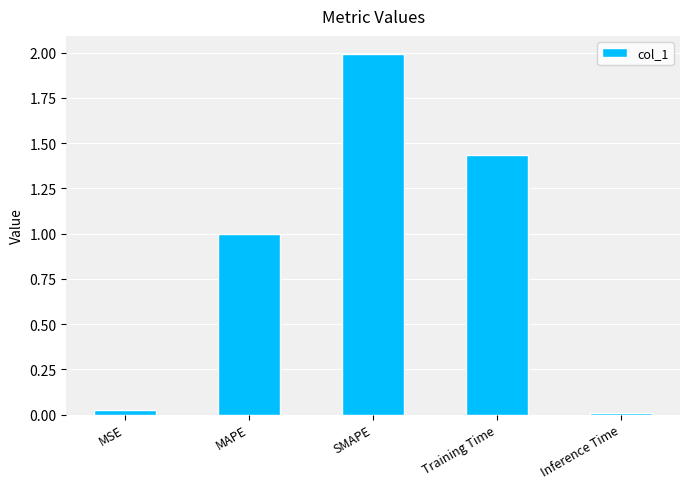

Which category has the lowest value across all series?

Inference Time